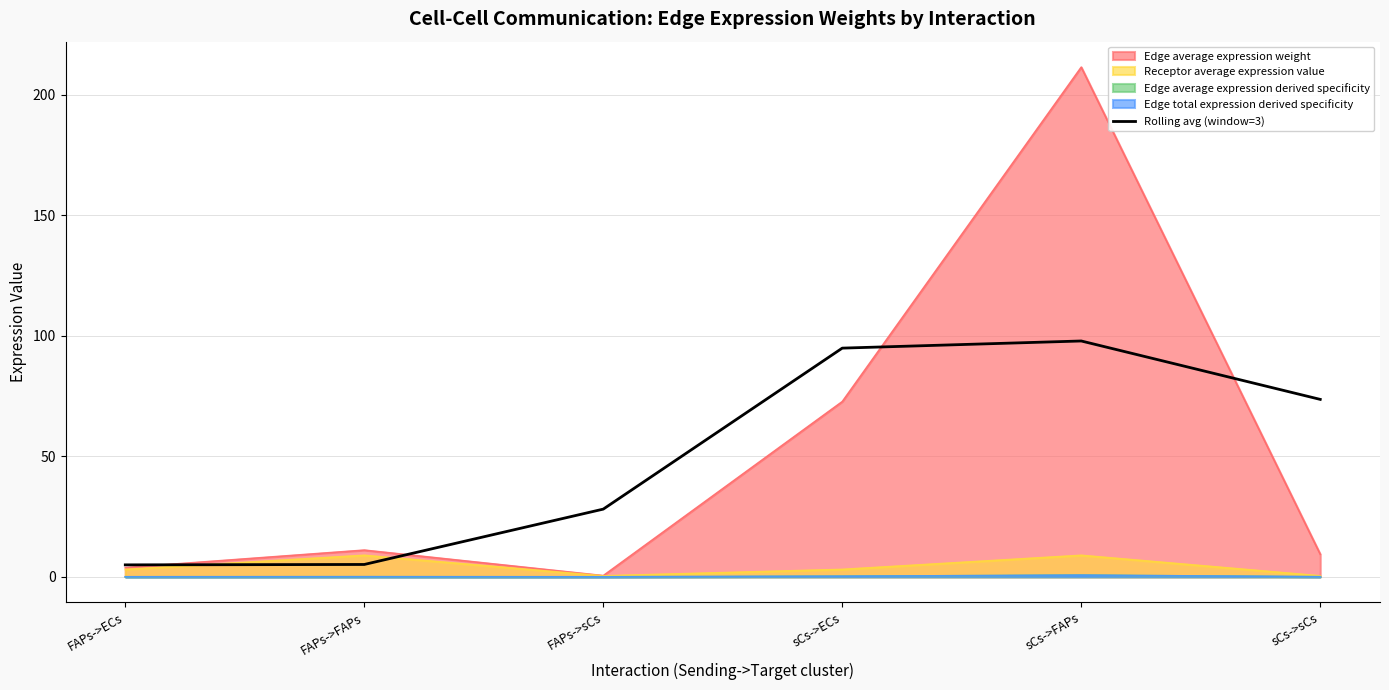

What is the value of the 6th point from the left?

73.6